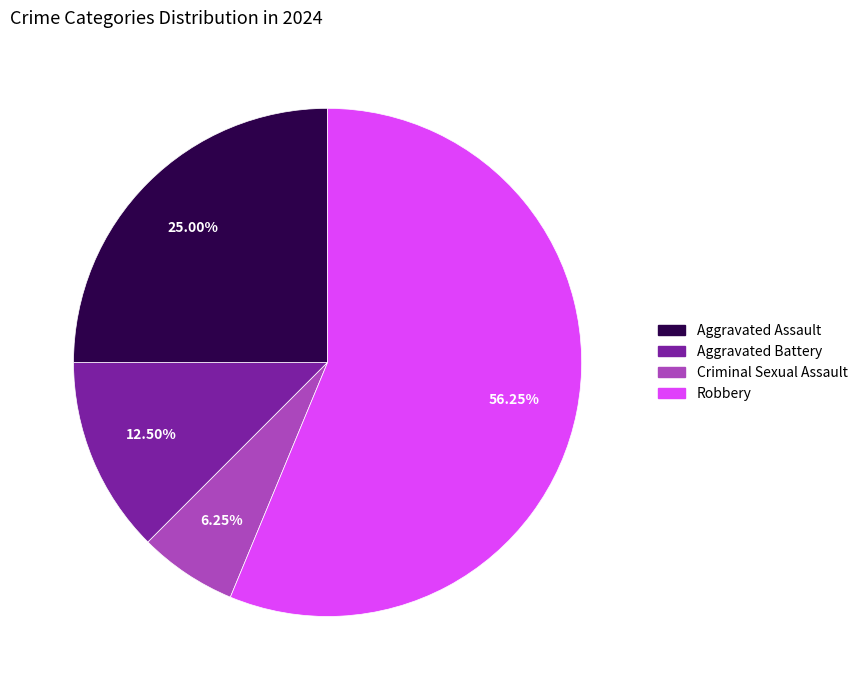

What percentage is the Criminal Sexual Assault slice, to the nearest percent?

6%